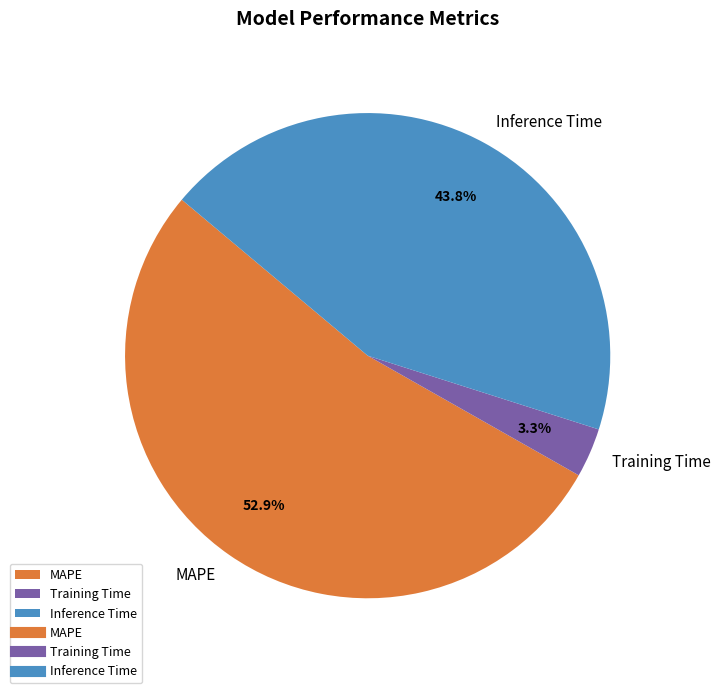

Which slice is the smallest?

Training Time